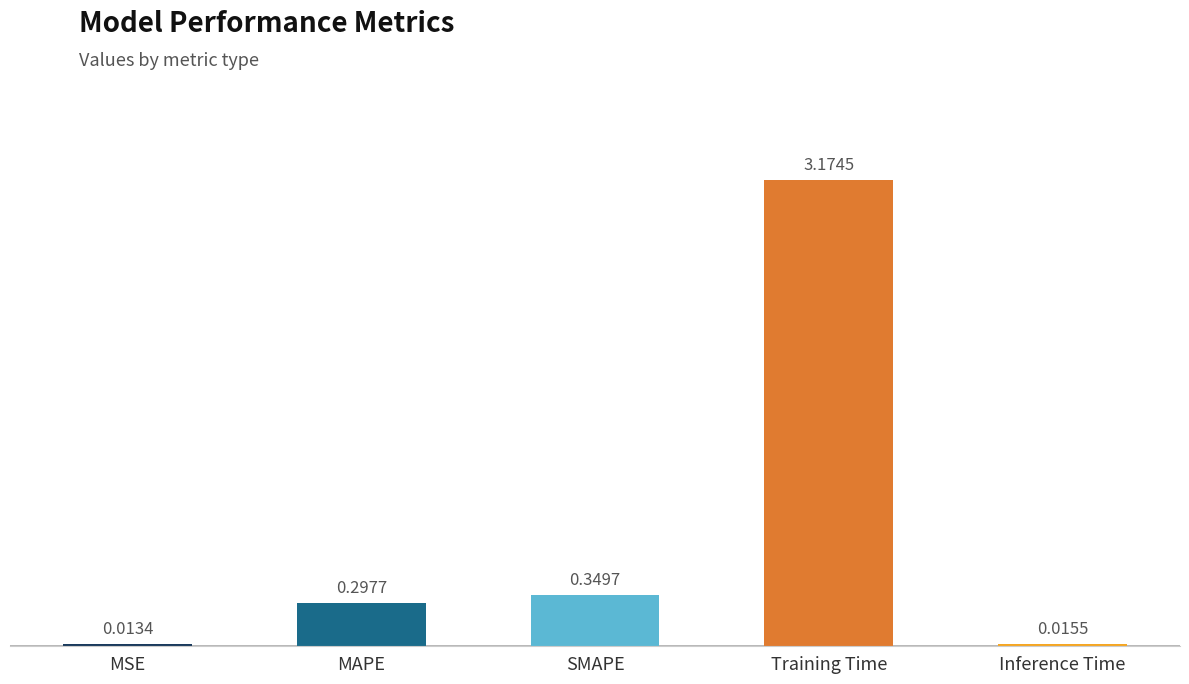

What position from the right is Inference Time?

1